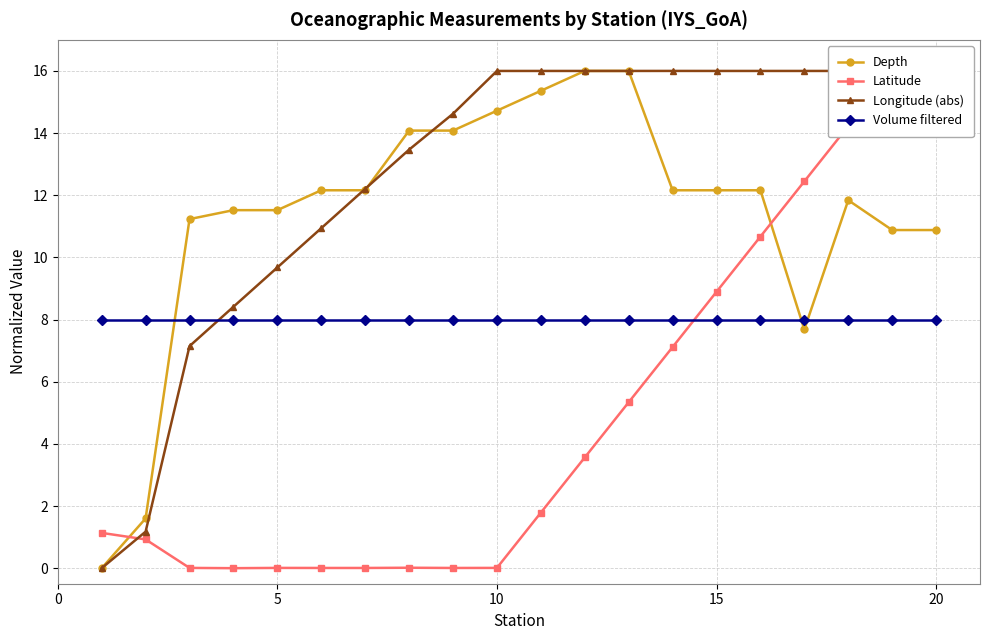

List the series in order of their overall mean, highest first.

Longitude (abs), Depth, Volume filtered, Latitude